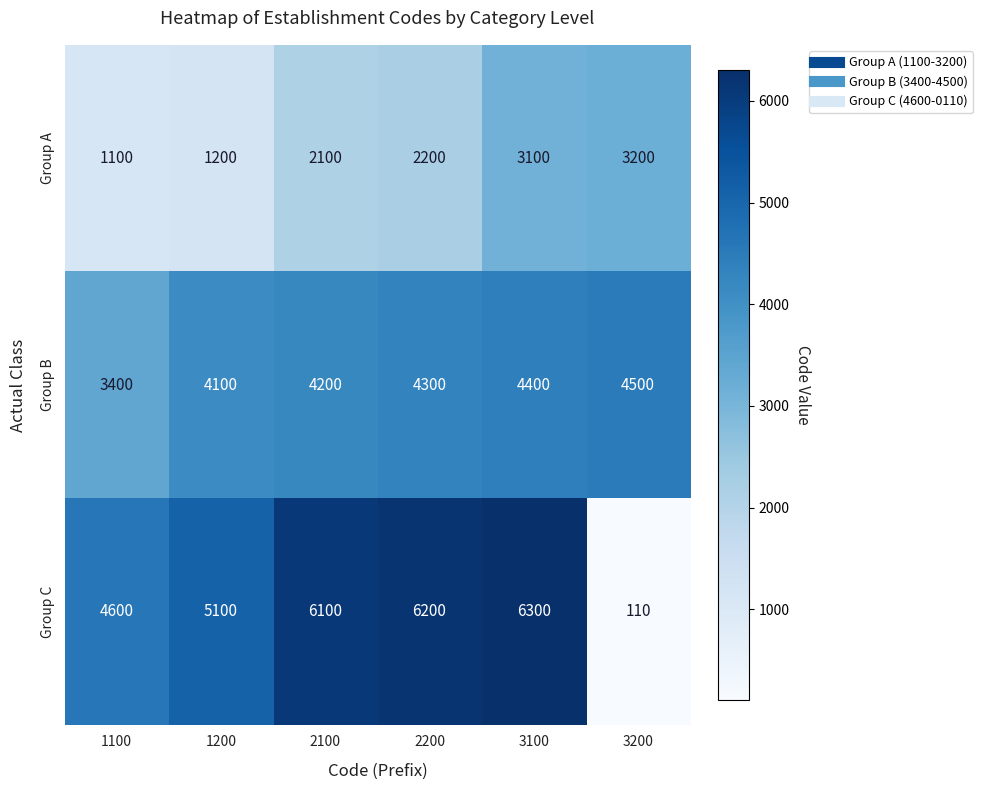

How many distinct data groups are displayed?

3